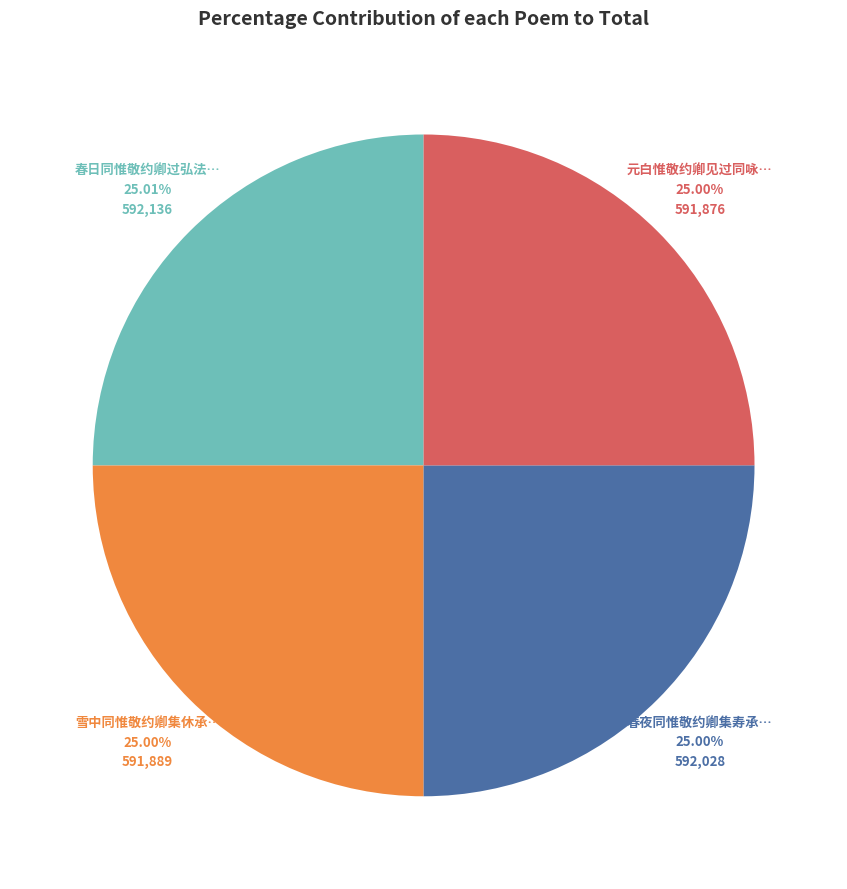

Is there any slice that represents more than half of the pie?

No